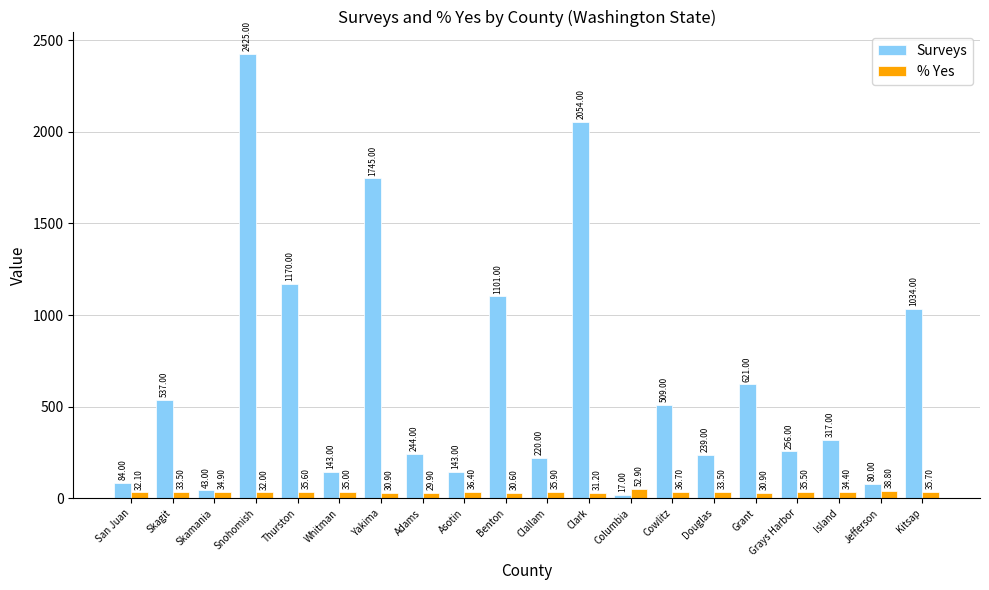

Rank the series by their maximum value, from highest to lowest.

Surveys, % Yes